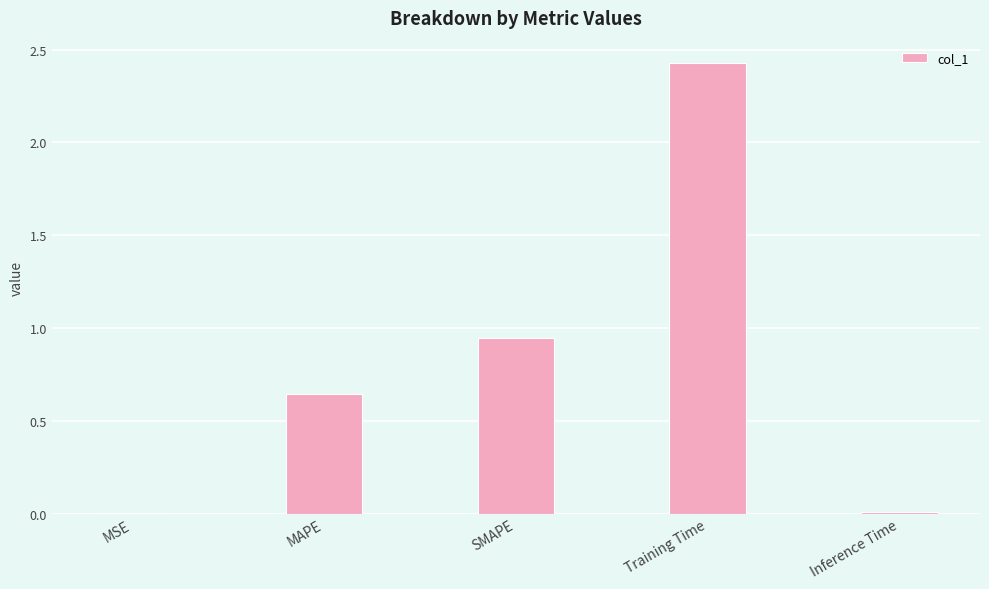

At which label is the value closest to 1?

SMAPE